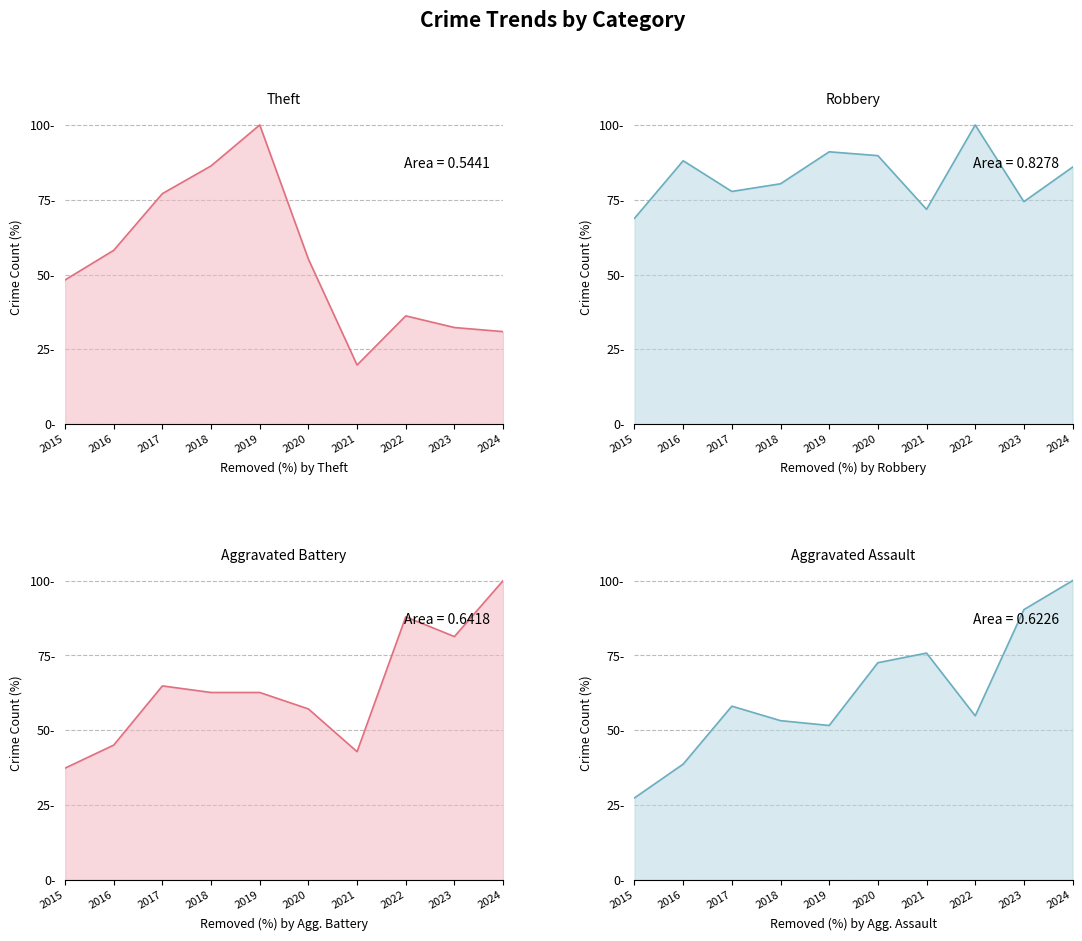

Reading left to right, extract all data points from this chart.

Theft: 2015=48.2	2016=58.1	2017=77.1	2018=86.3	2019=100.0	2020=55.2	2021=19.8	2022=36.2	2023=32.3	2024=30.9
Robbery: 2015=68.8	2016=88.0	2017=77.8	2018=80.3	2019=91.0	2020=89.7	2021=71.8	2022=100.0	2023=74.4	2024=85.9
Aggravated Battery: 2015=37.4	2016=45.1	2017=64.8	2018=62.6	2019=62.6	2020=57.1	2021=42.9	2022=87.9	2023=81.3	2024=100.0
Aggravated Assault: 2015=27.4	2016=38.7	2017=58.1	2018=53.2	2019=51.6	2020=72.6	2021=75.8	2022=54.8	2023=90.3	2024=100.0